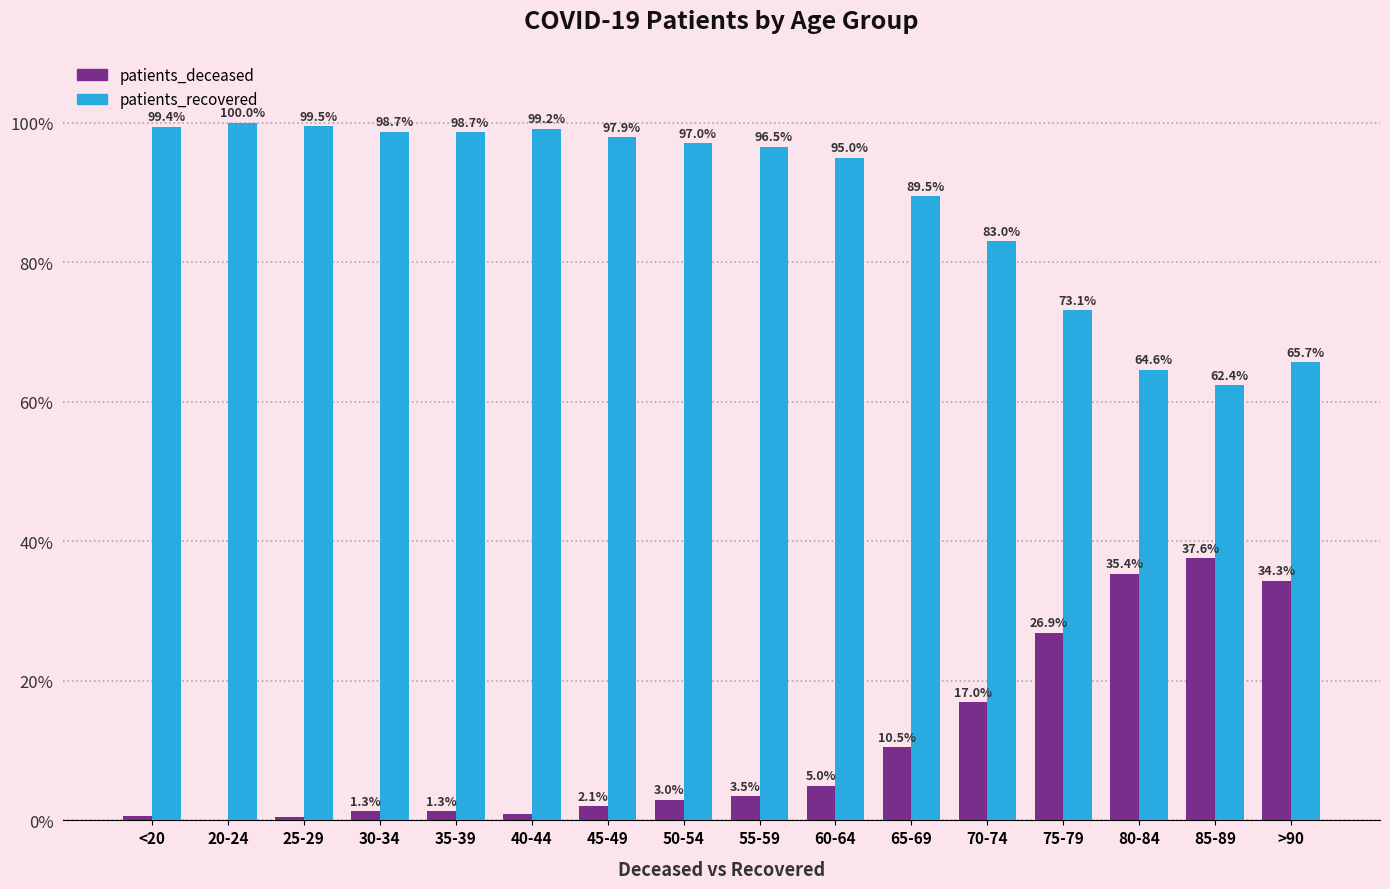

Is it true that patients_recovered equals 132.4 at 20-24?

False